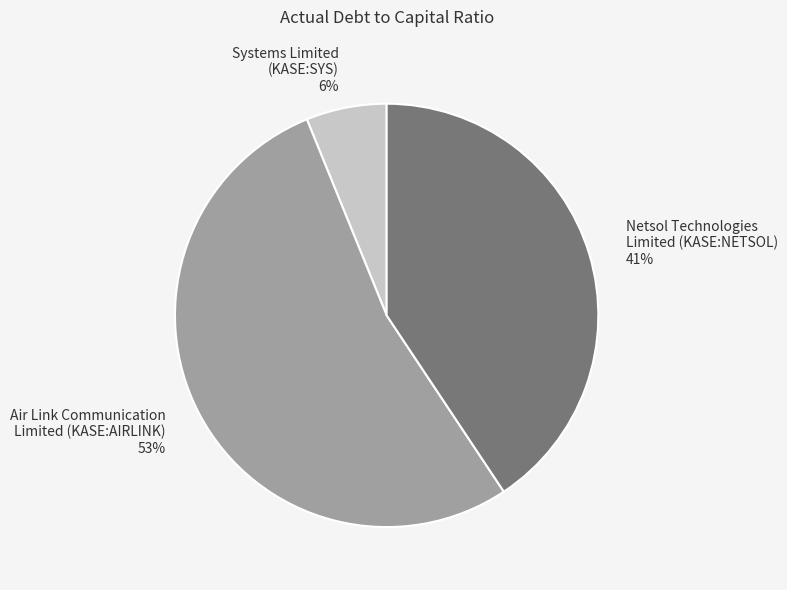

Does any single category account for the majority?

Yes